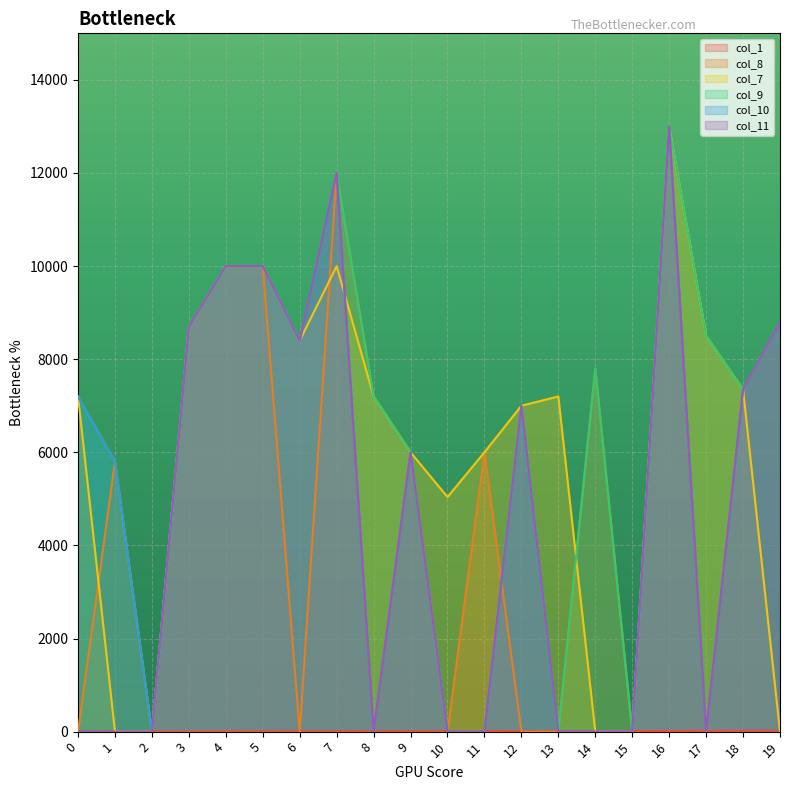

What is the value of the col_1 point at the 2nd from the left?

1